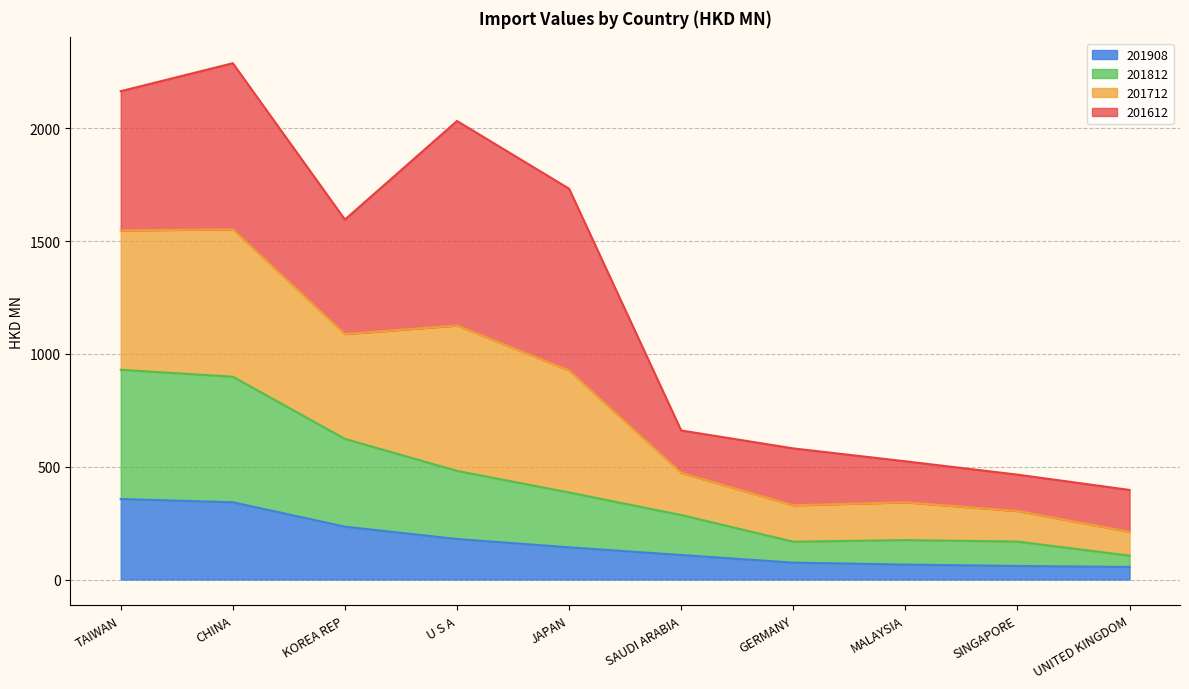

What is the total value across all series at U S A?

2032.2